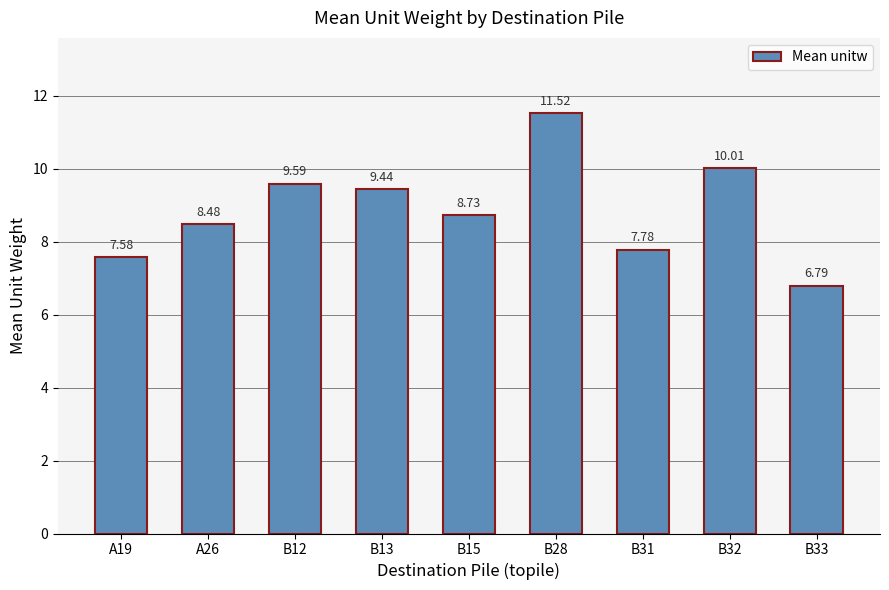

What is the difference between the maximum and second lowest values?

3.9